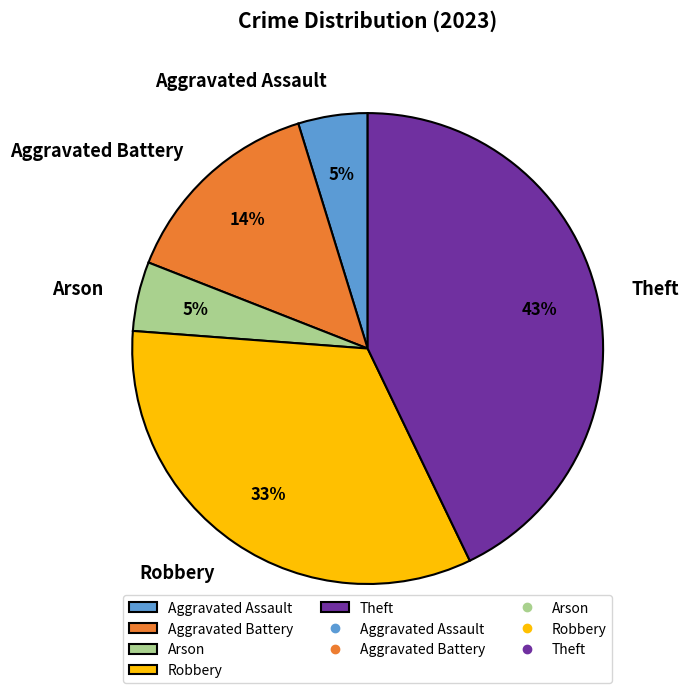

Count the number of slices in the pie.

5